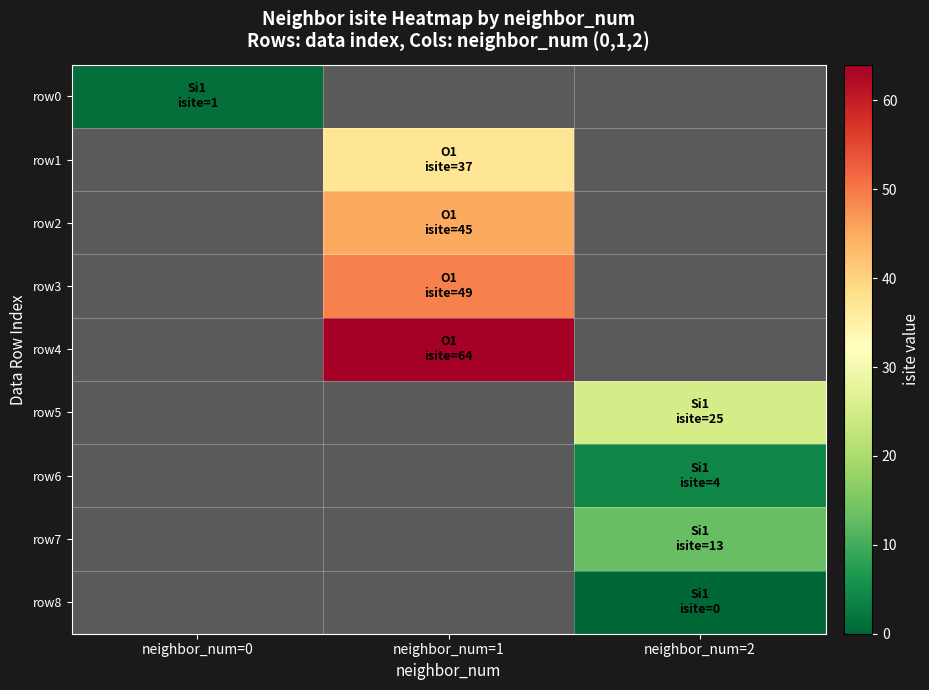

Which category has the lowest value across all series?

neighbor_num=2